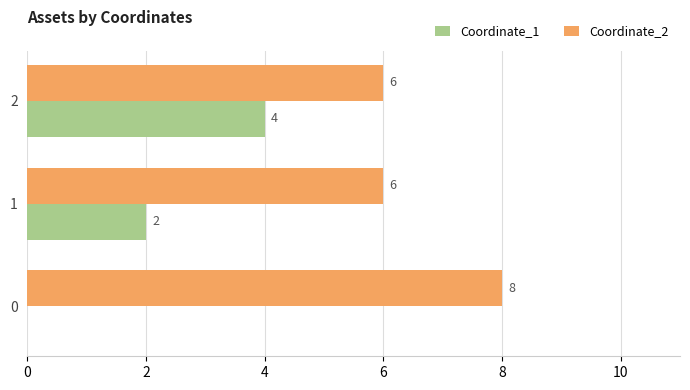

Between 0 and 2, which series saw the biggest shift?

Coordinate_1